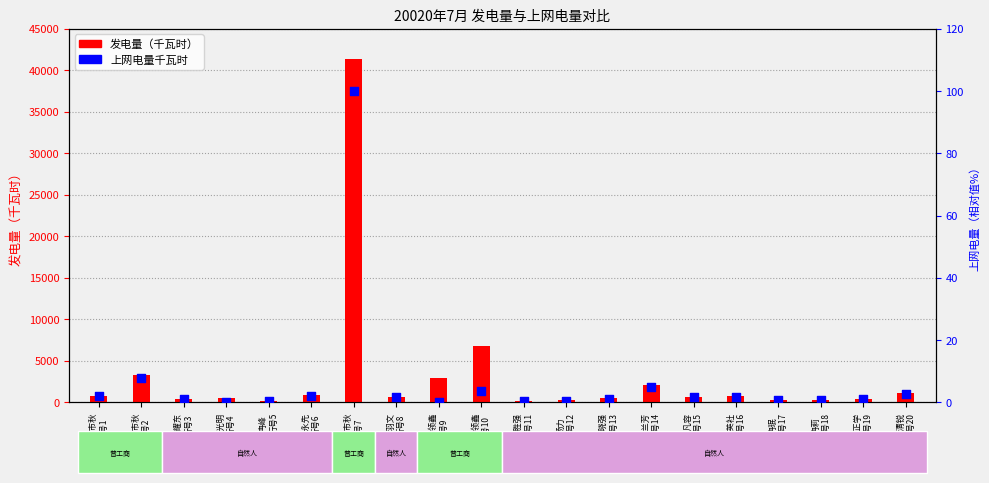

At which category is the sum across all series the highest?

重庆市秋
行号7